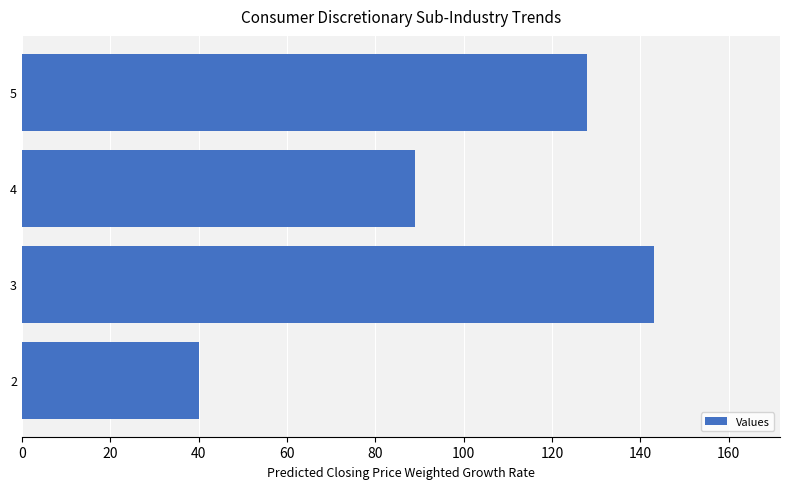

Reading bottom to top, list all the values displayed in this chart.

2=40	3=143	4=89	5=128